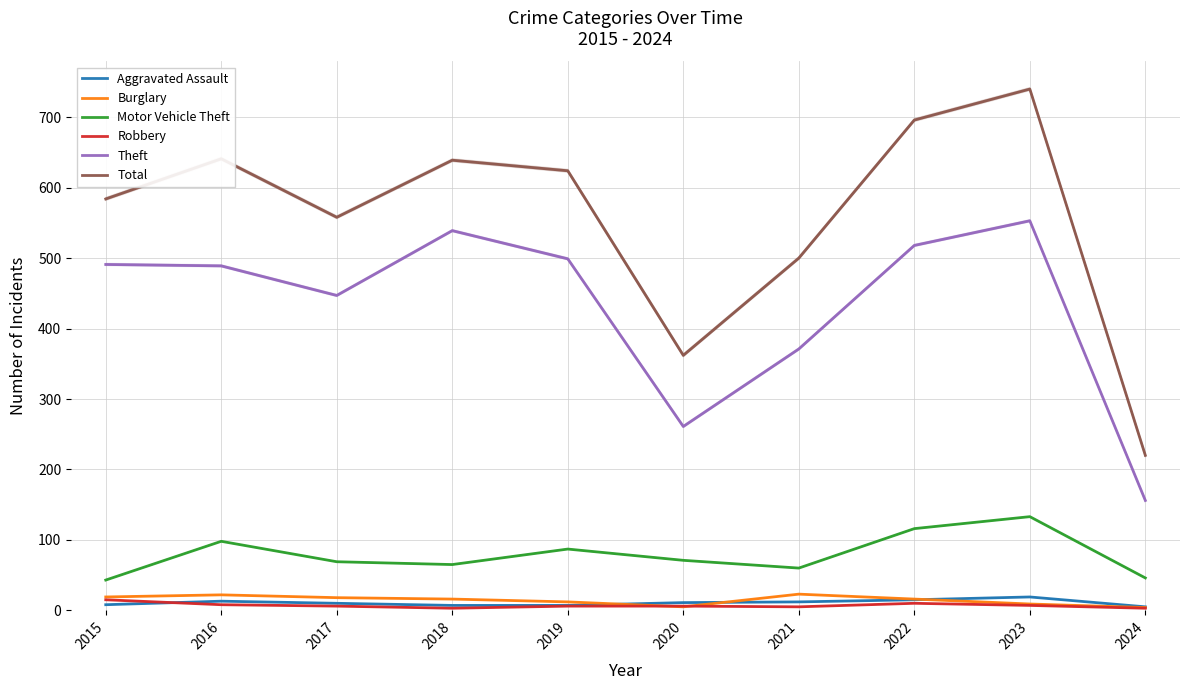

List the series in order of their peak value, lowest first.

Robbery, Aggravated Assault, Burglary, Motor Vehicle Theft, Theft, Total